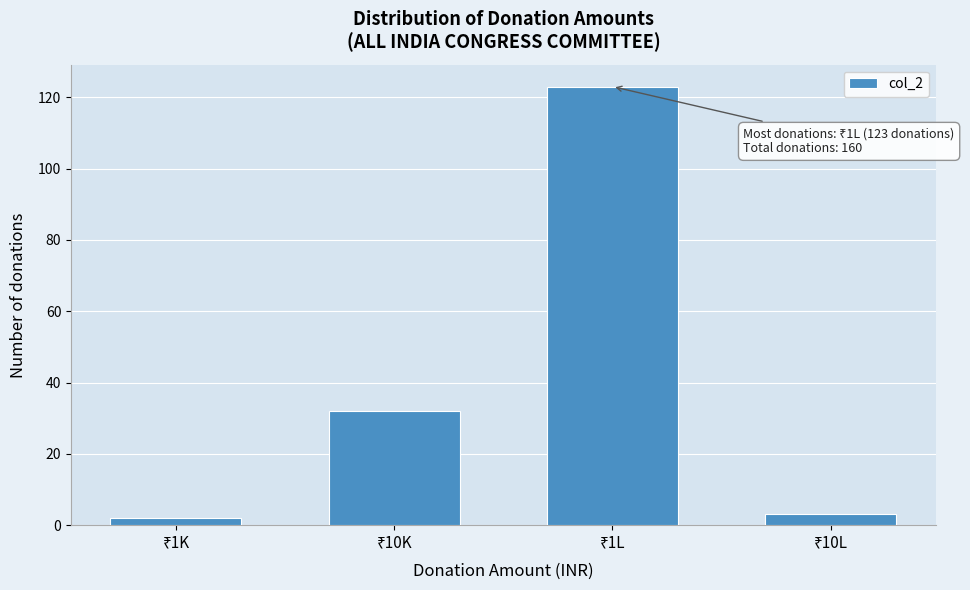

Reading left to right, transcribe all the data shown in this chart.

2	32	123	3